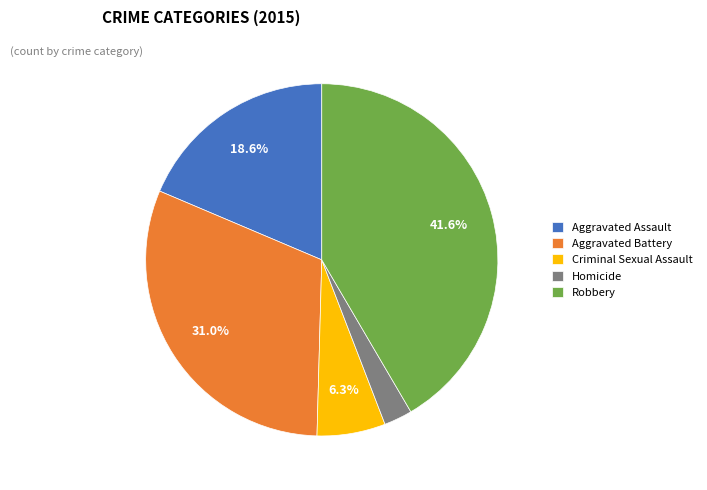

What percentage is the Aggravated Battery slice, to the nearest percent?

31%